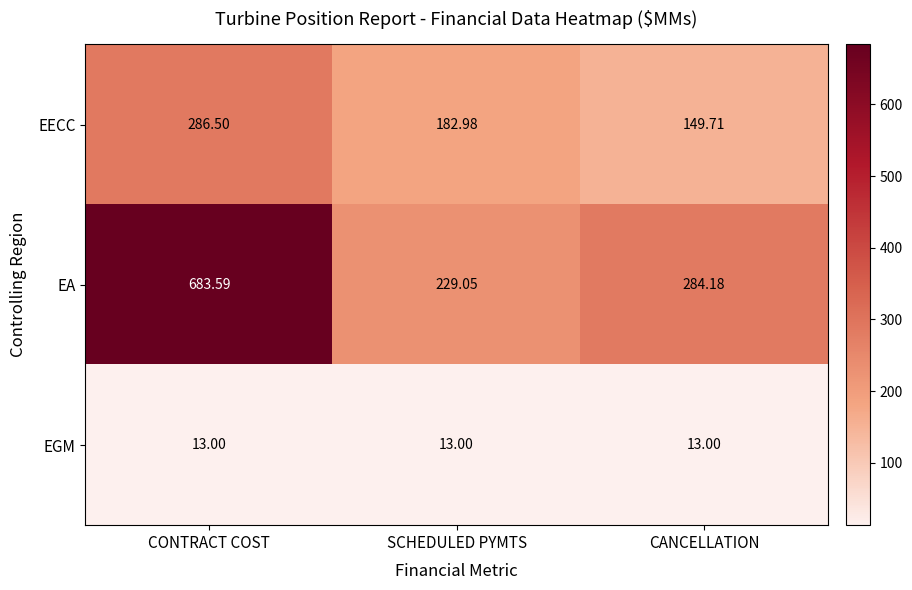

Which series has the widest spread of values?

EA